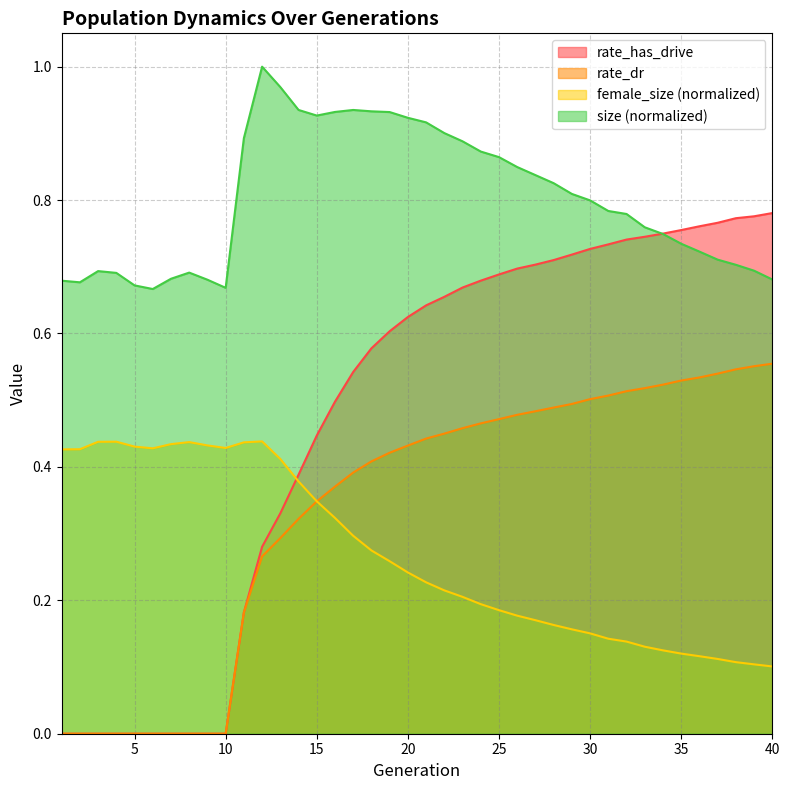

What is the value of the size point at the 30th from the left?

0.8